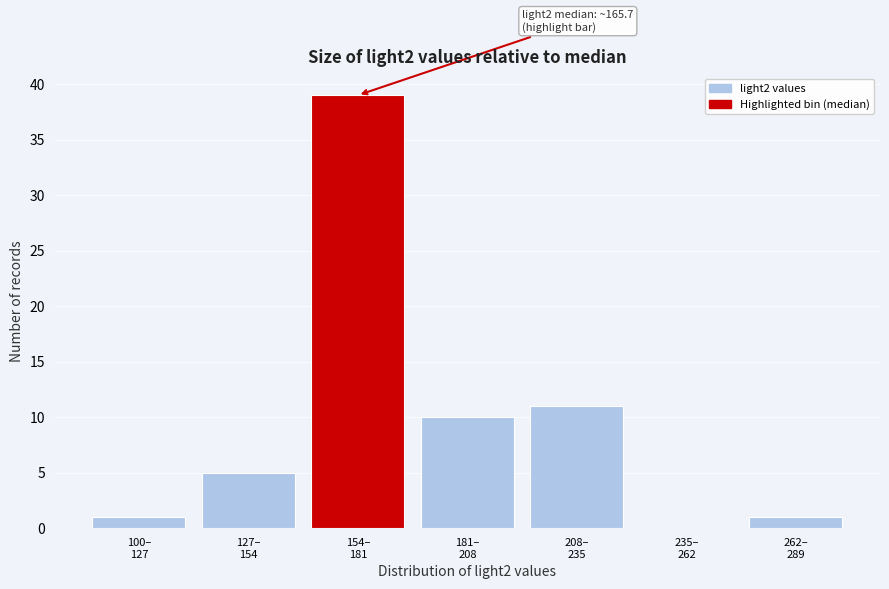

What is the greatest value displayed?

39